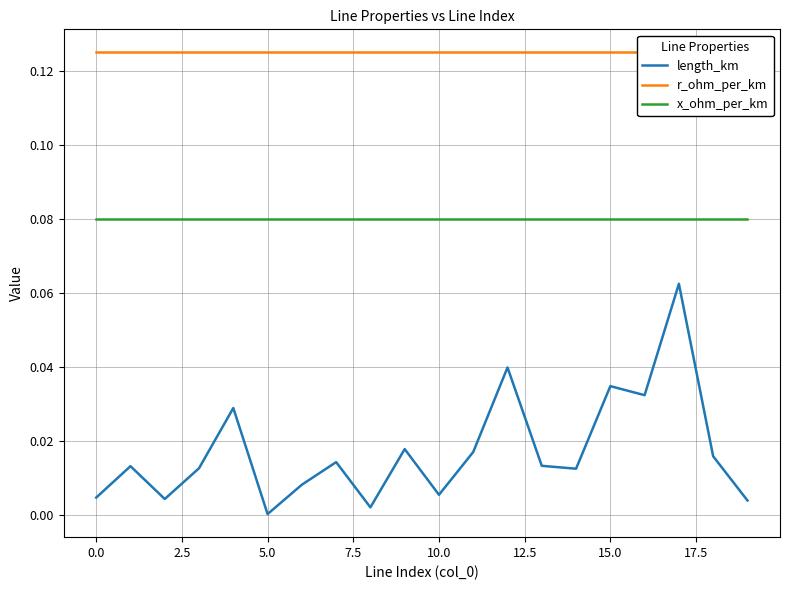

At which label does length_km reach its minimum?

5.0